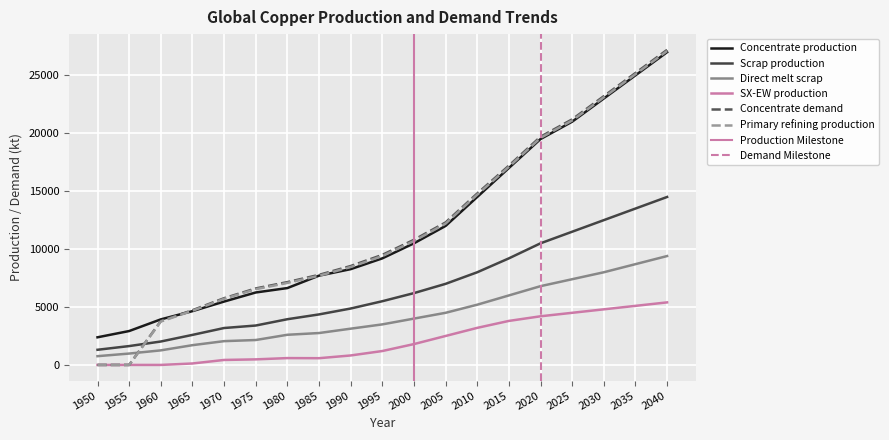

Where does the Concentrate production series first go above 9200?

2000